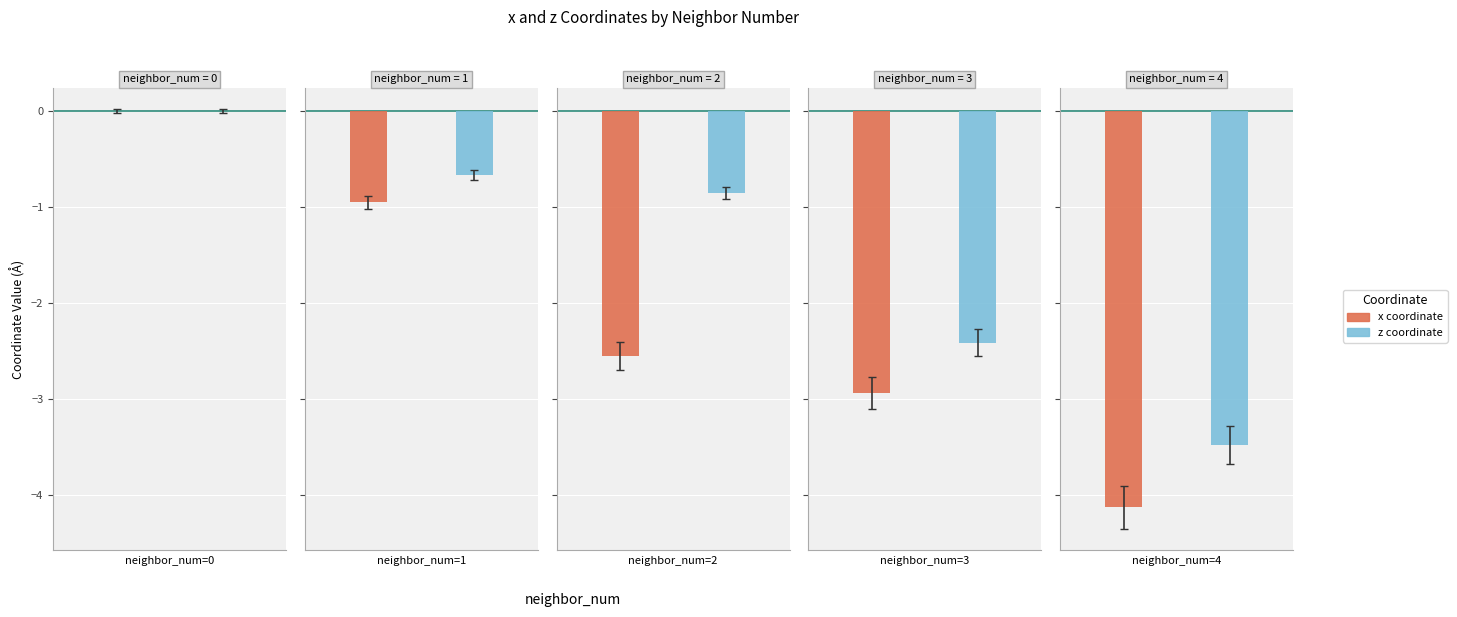

Reading left to right, list all the values displayed in this chart.

x: 0.0	-1.0	-2.6	-2.9	-4.1
z: 0.0	-0.7	-0.9	-2.4	-3.5